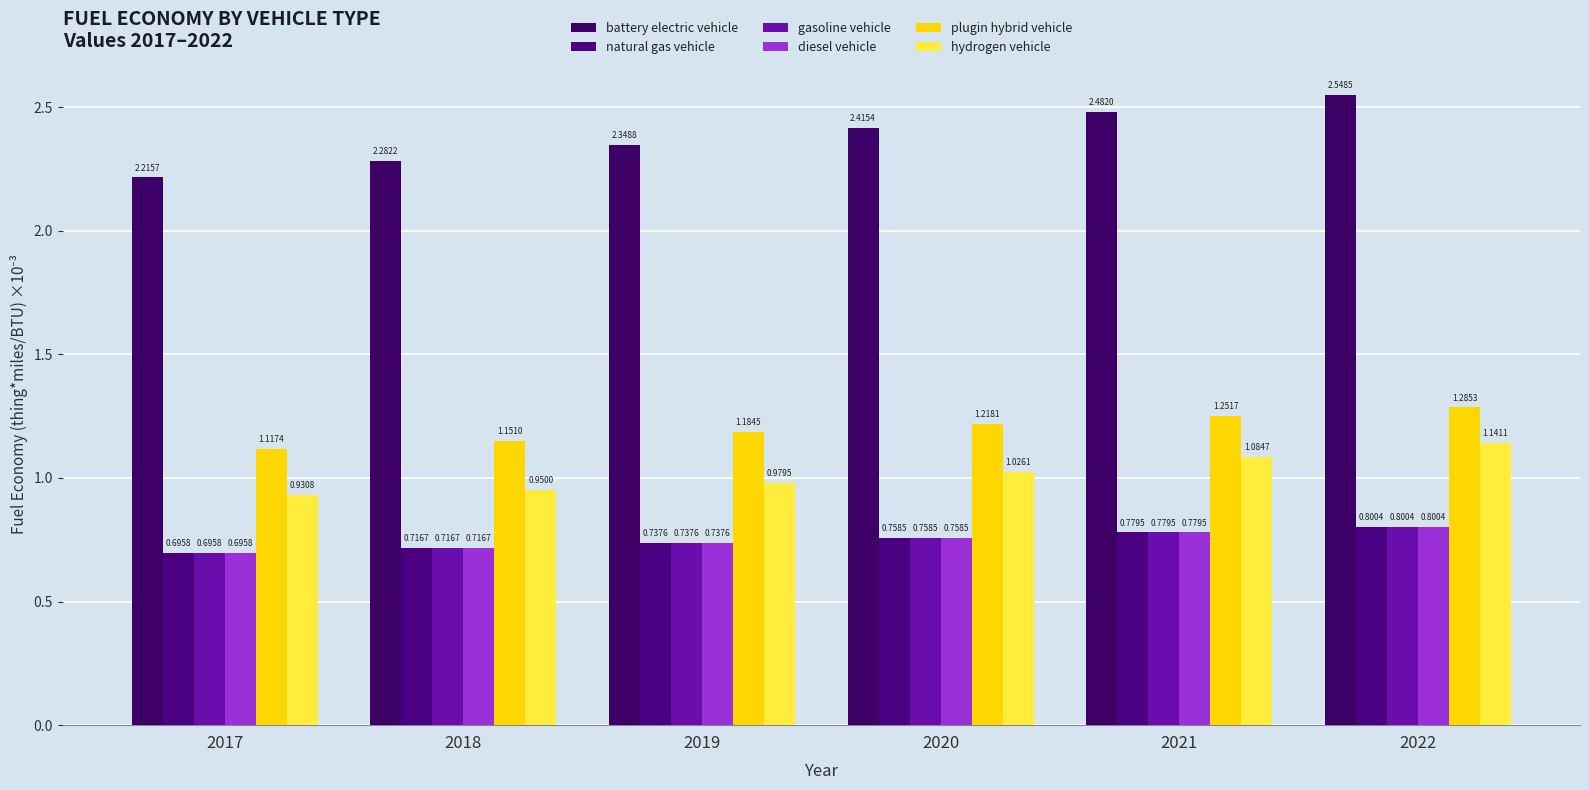

At which label does plugin hybrid vehicle reach its minimum?

2017